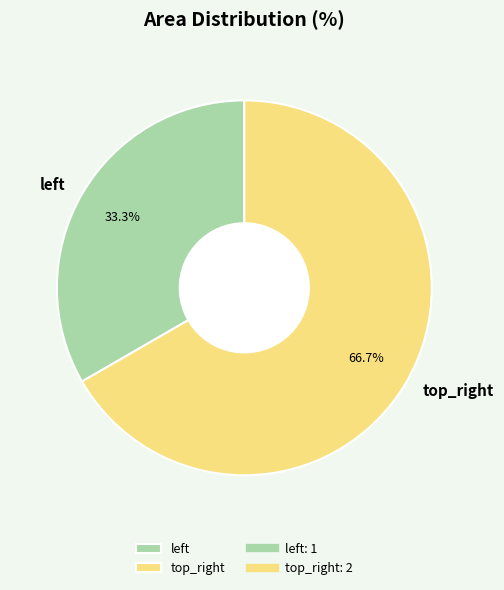

Count the number of slices in the pie.

2